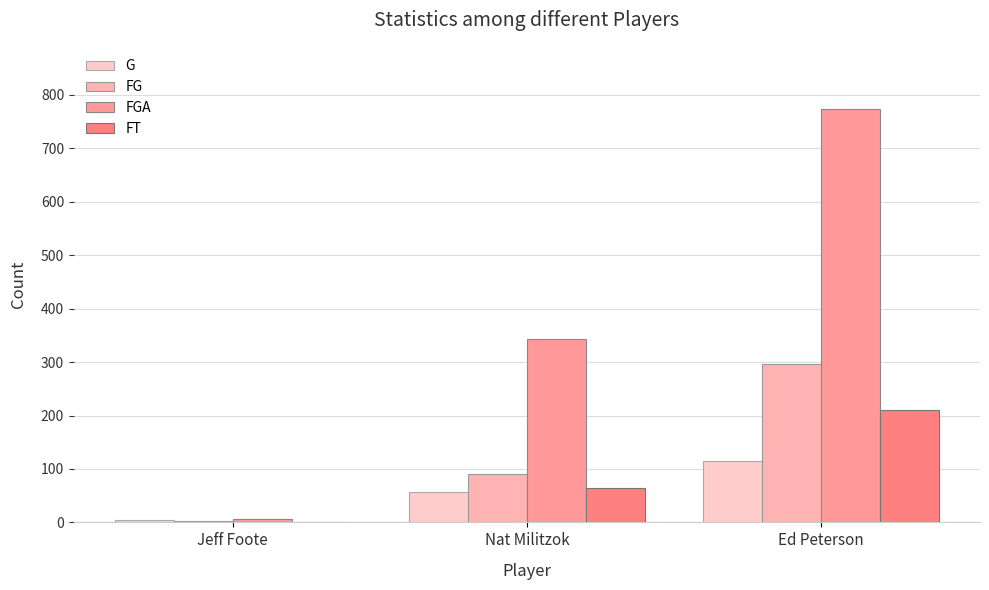

At which category is the sum across all series the highest?

Ed Peterson